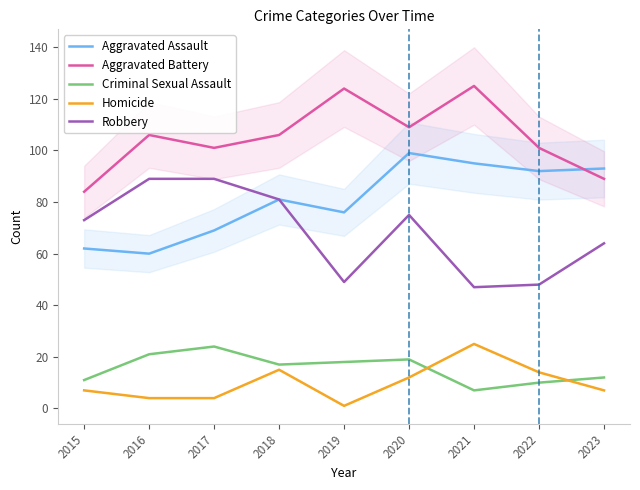

What is the difference between the Criminal Sexual Assault values at 2017 and 2022?

14